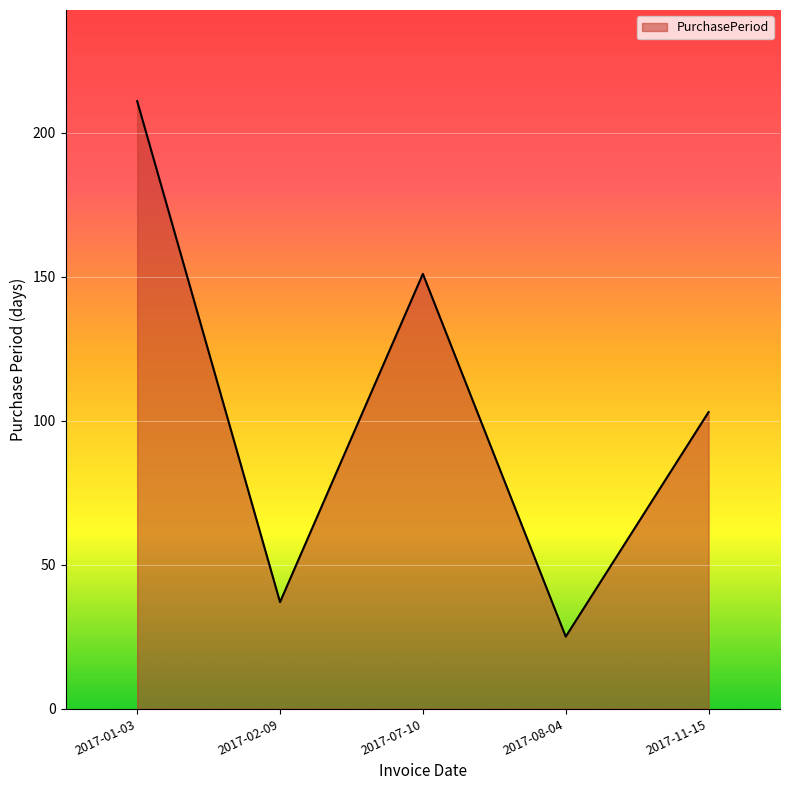

True or false: there are more than 1 points higher than both neighbors.

False